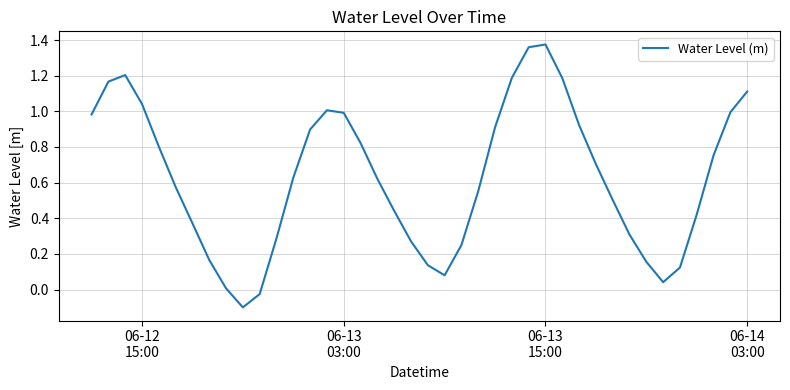

What is the smallest value displayed?

-0.1